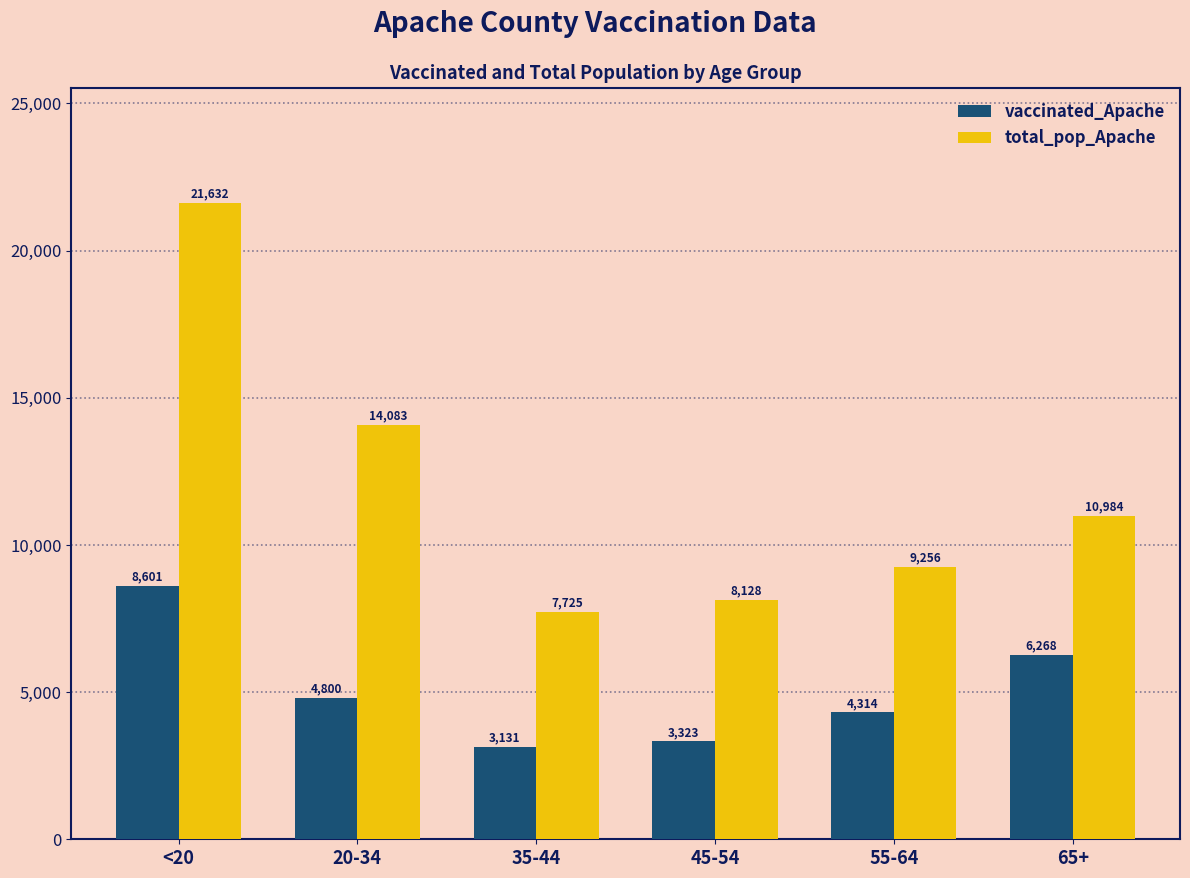

The value of vaccinated_Apache at 45-54 is 3323. True or false?

True